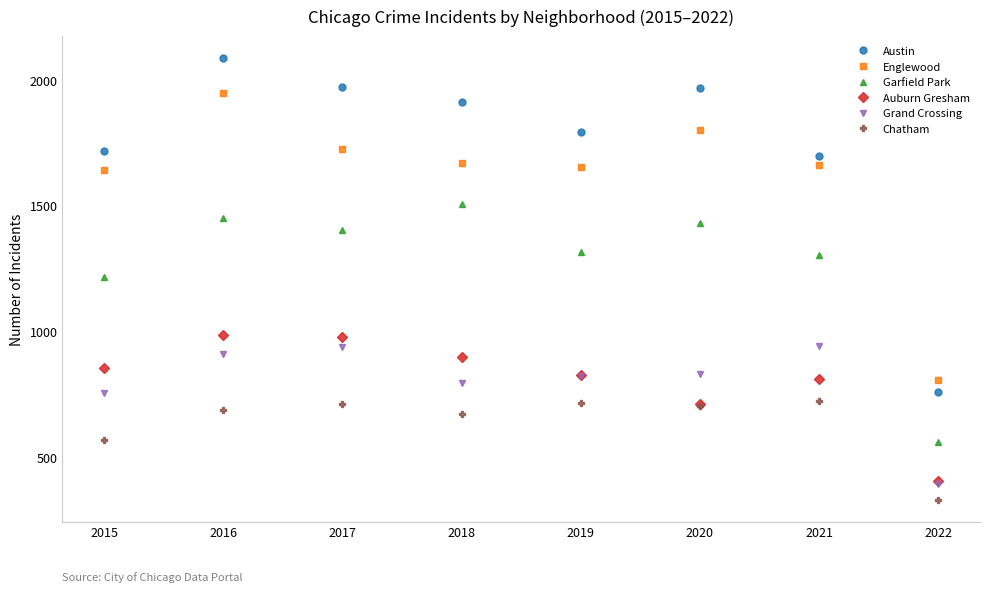

At which label is Chatham closest to 525?

2015